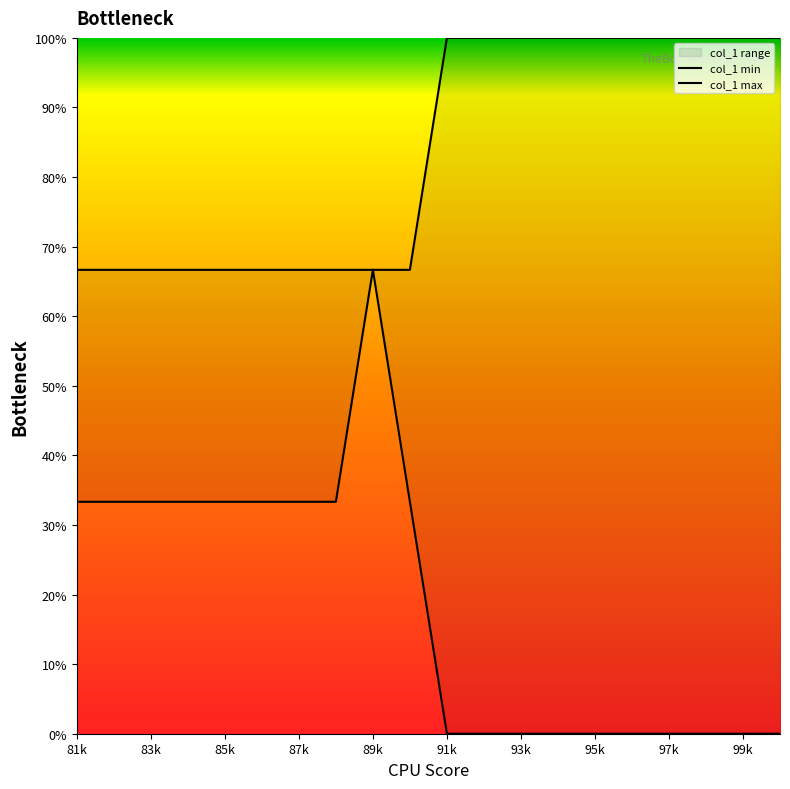

Which series has the widest spread of values?

col_1 min